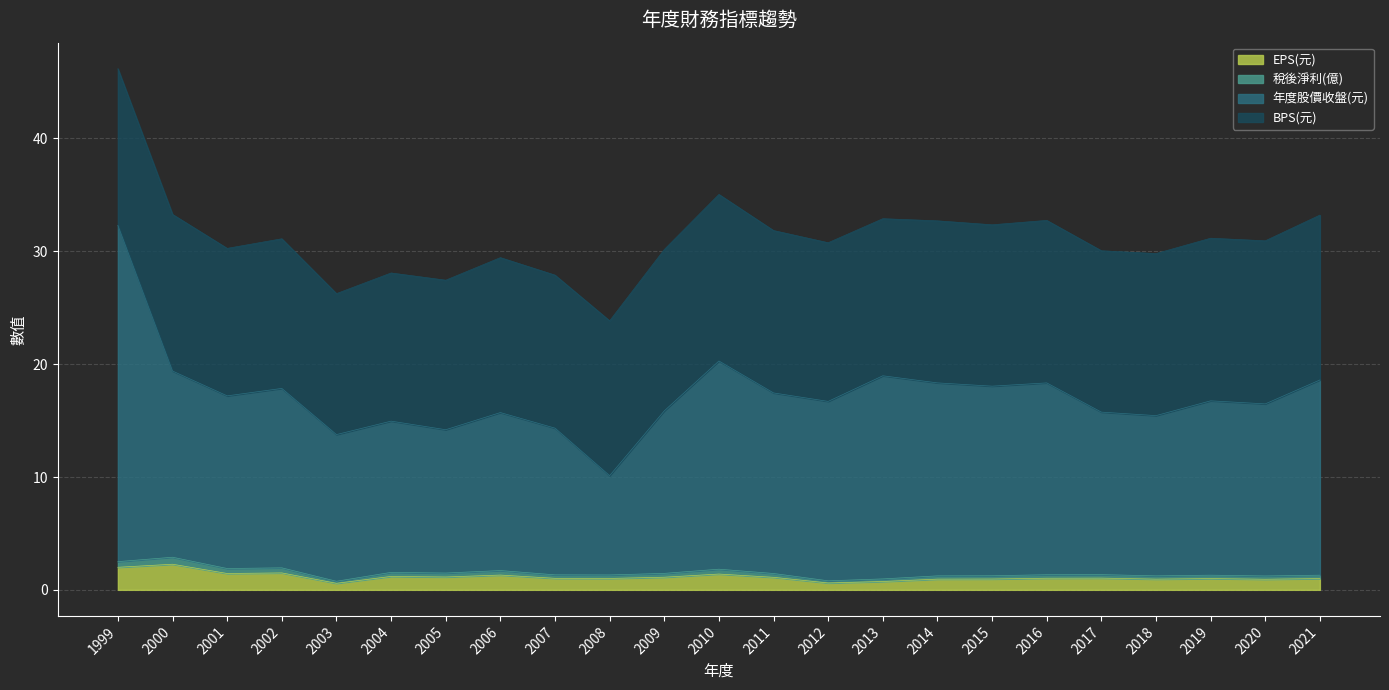

How many lines are shown in the chart?

4